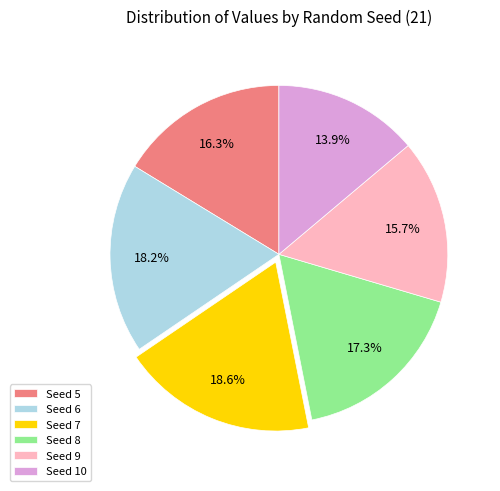

Is there a majority slice in this chart?

No